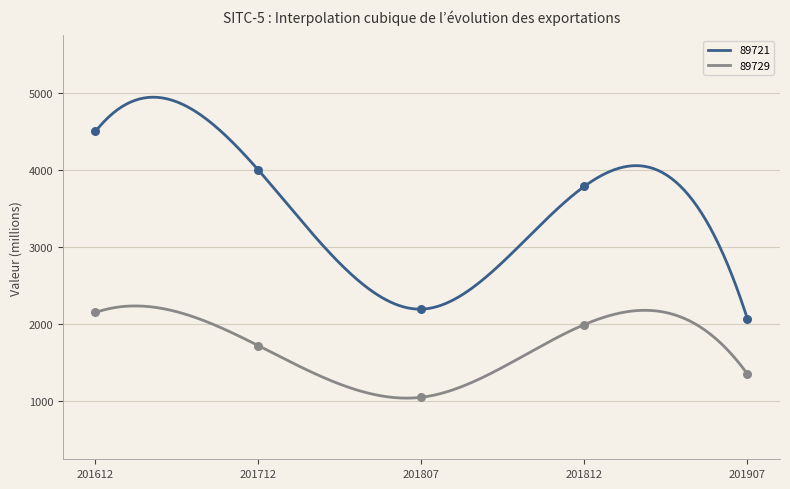

Is the value of 89729 at 201612 greater than the value of 89721 at 201807?

No